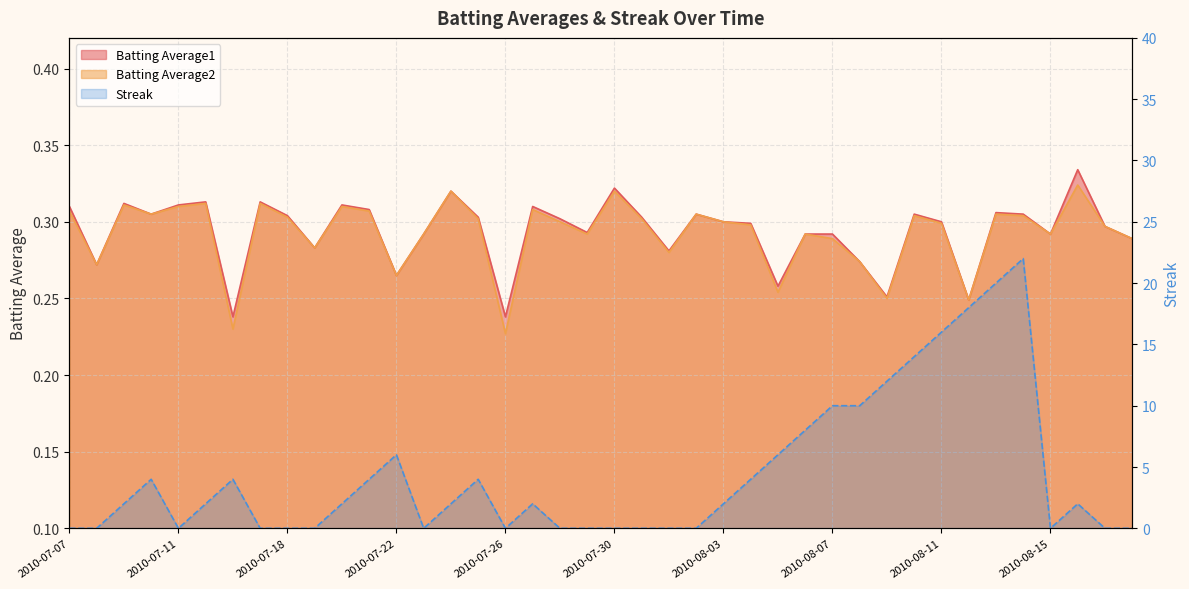

What is the sum of the Batting Average2 values at 2010-07-10 and 2010-08-07?

0.6